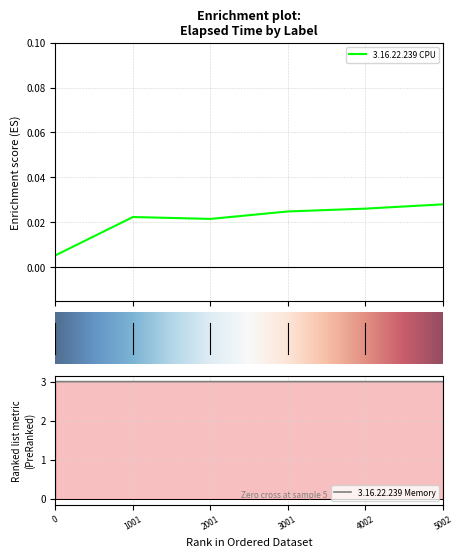

True or false: 3.16.22.239 Memory has more than 0 points higher than both neighbors.

False